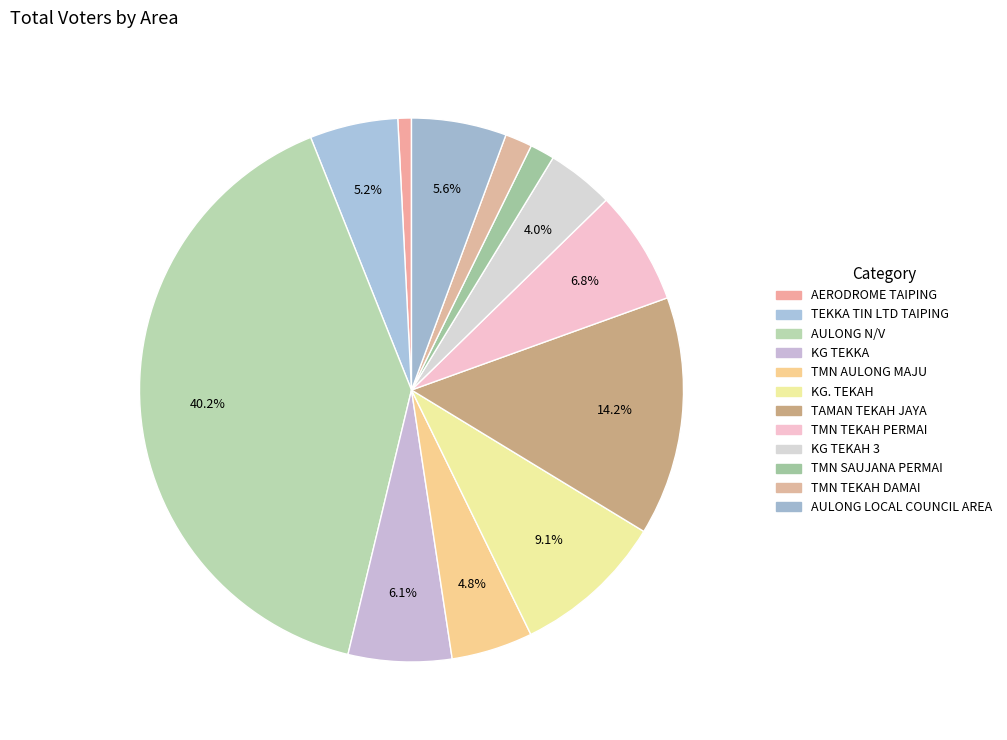

To the nearest percent, what is the average slice percentage?

8%